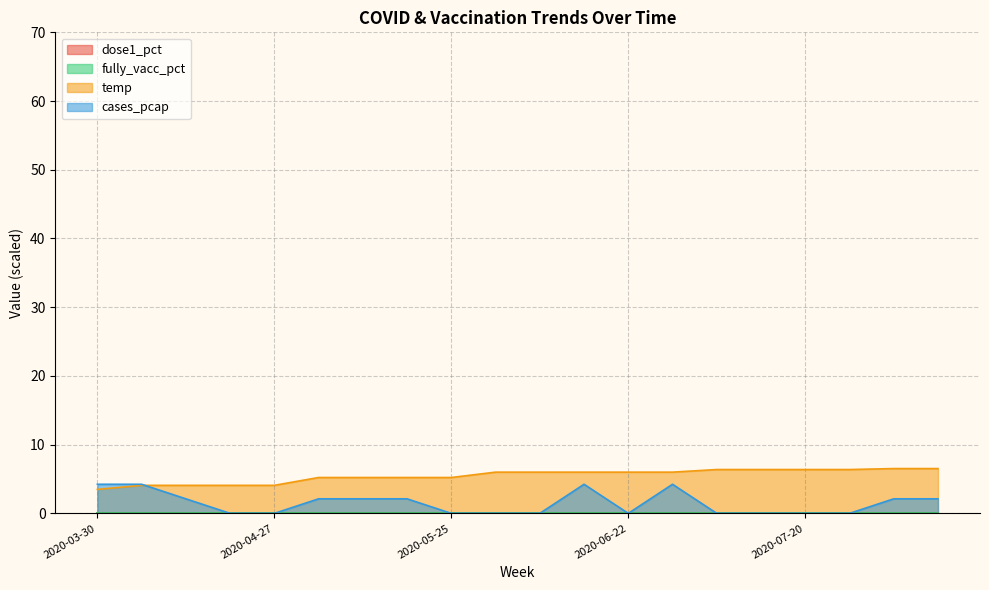

What is the sum of all temp values?

109.2